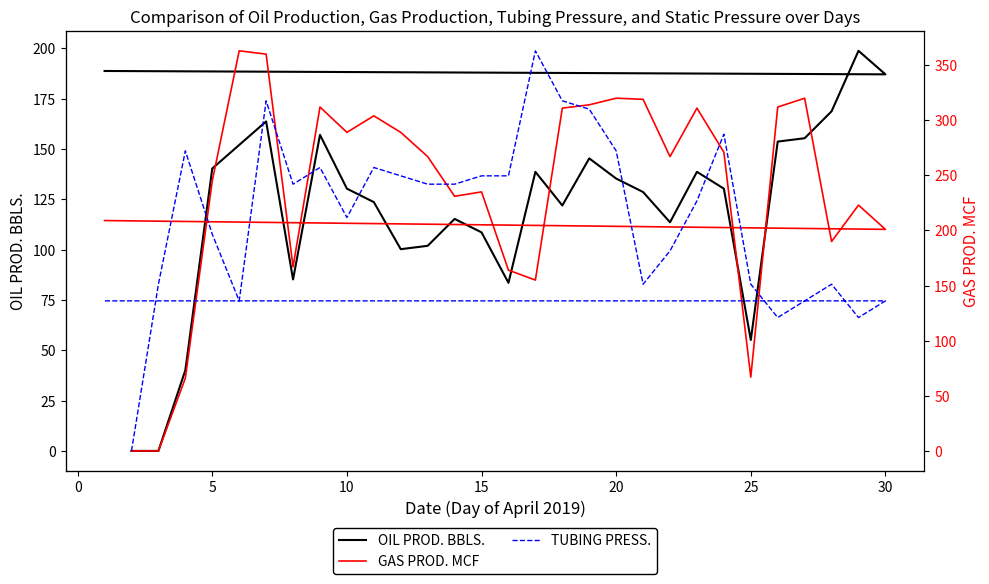

Is it true that OIL PROD. BBLS. equals 231.4 at 10?

False